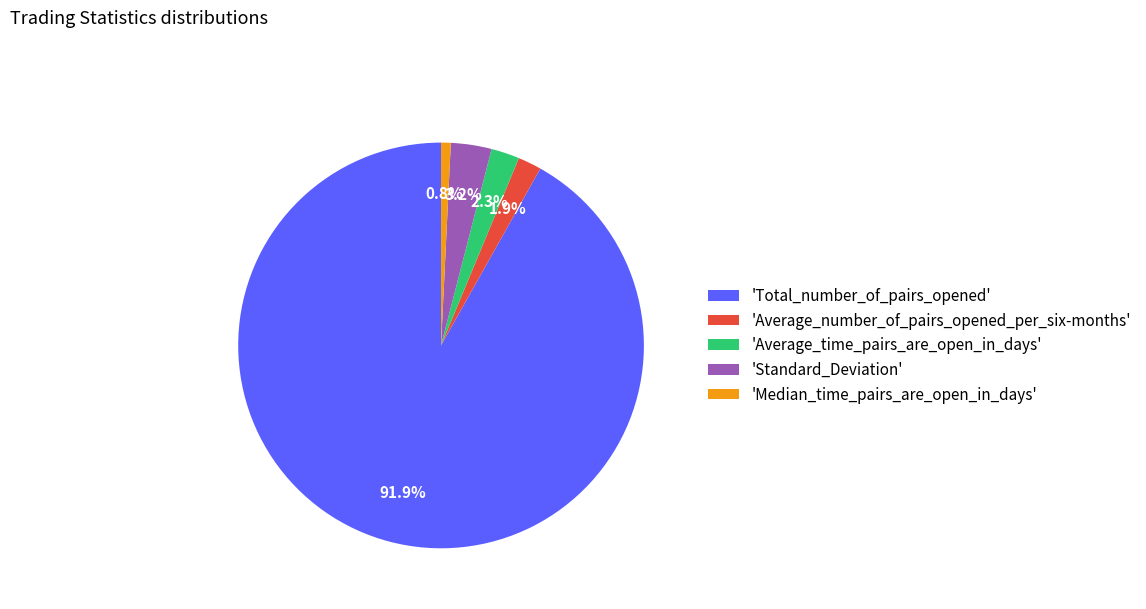

What portion of the pie excludes 'Average_number_of_pairs_opened_per_six-months'?

98.1%